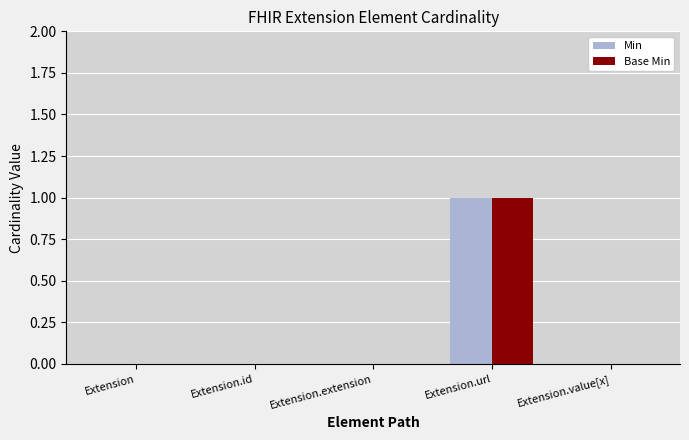

What are all the series names shown in the legend?

Min, Base Min